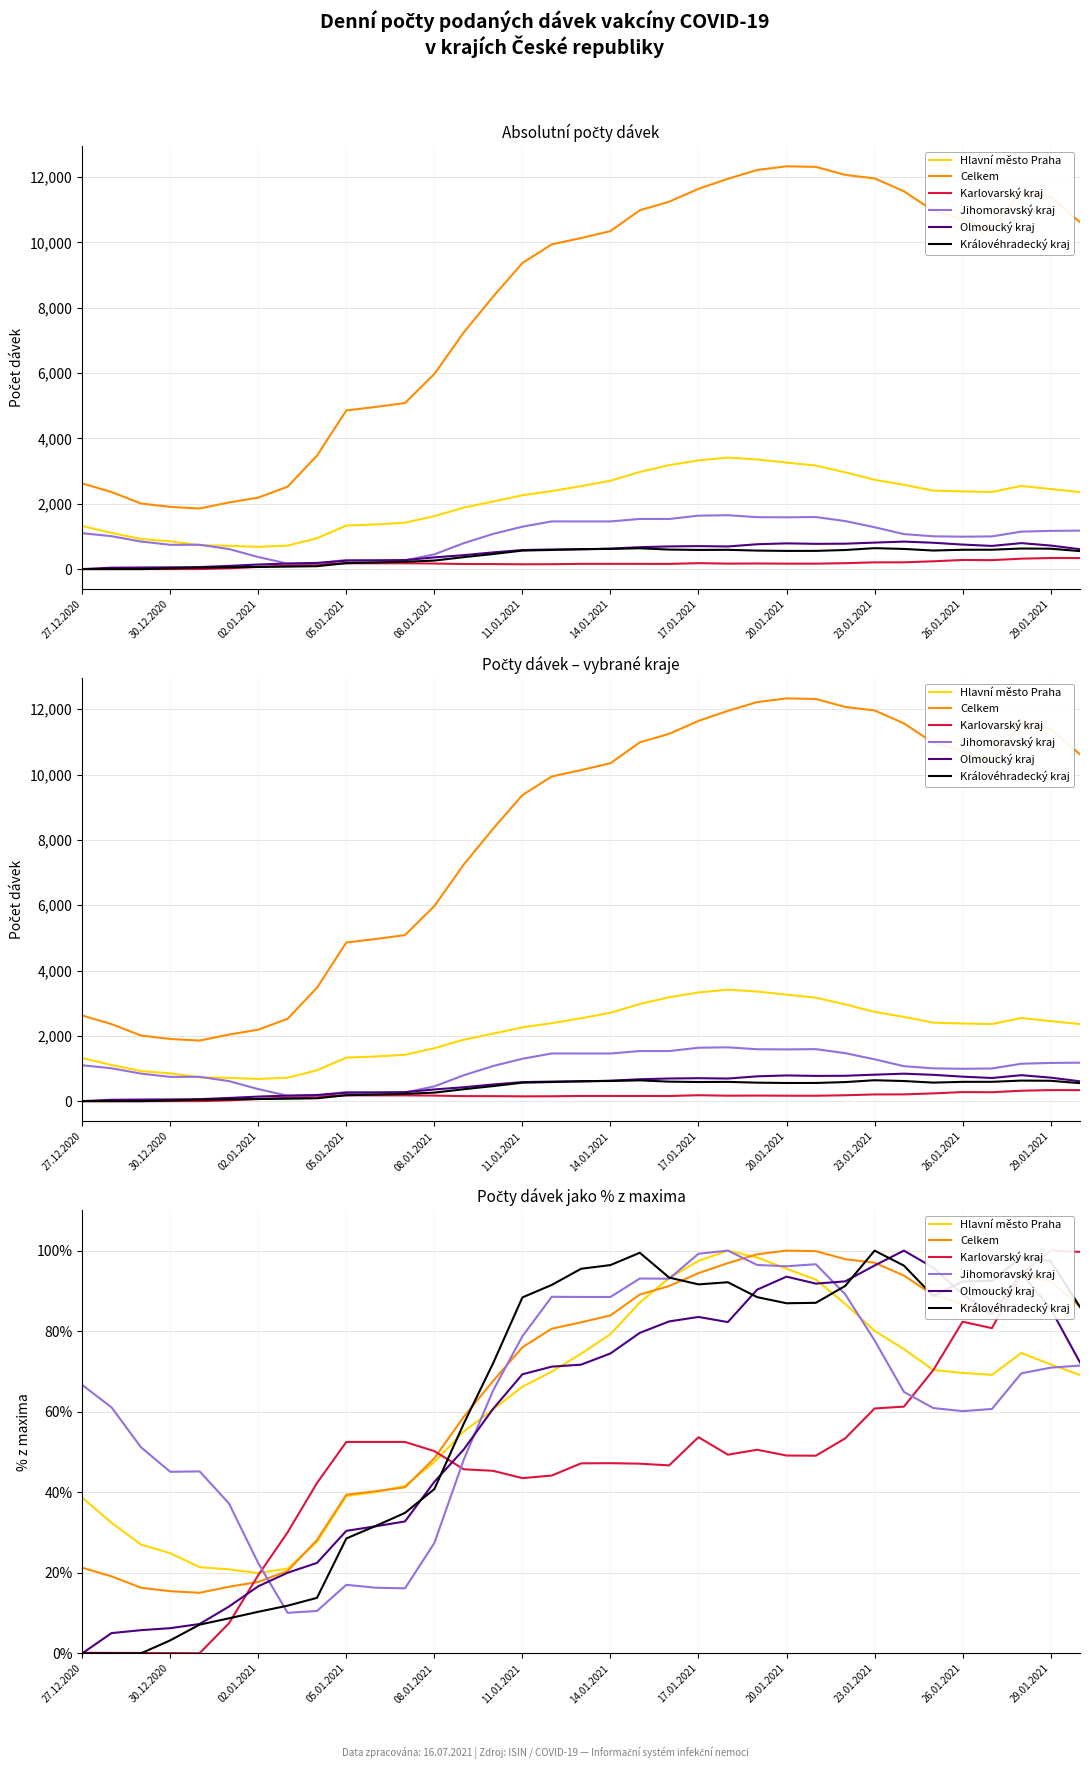

What is the difference between the maximum and second lowest values in the Karlovarský kraj series?

99.9